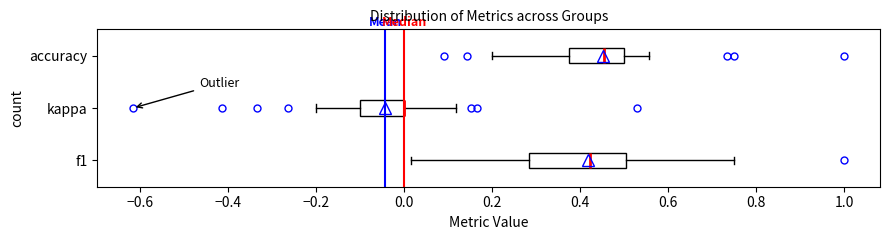

Reading bottom to top, transcribe this box plot: for each box, give where its median line is, the range the box spans, and where its two whiskers end, as read against the x-axis. The values are not printed on the chart, so give them approximately, as read against the axis.

f1: median 0.42, box 0.28 to 0.50, whiskers 0.02 to 0.76
kappa: median 0.00 (drawn on the box's right edge), box -0.10 to 0.00, whiskers -0.20 to 0.12
accuracy: median 0.46, box 0.38 to 0.50, whiskers 0.20 to 0.56